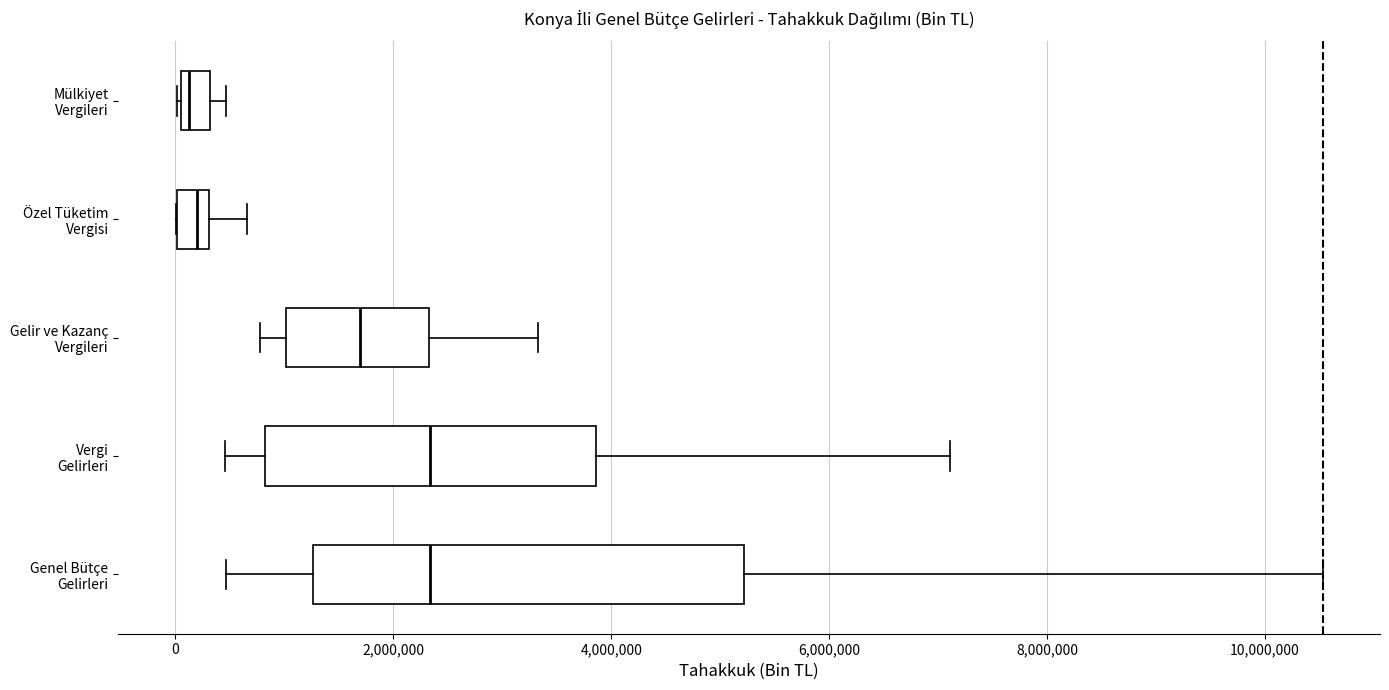

Where does the median line of the box for Gelir ve Kazanç Vergileri sit on the x-axis? The values are not printed on the chart, so give them approximately, as read against the axis.

1600000